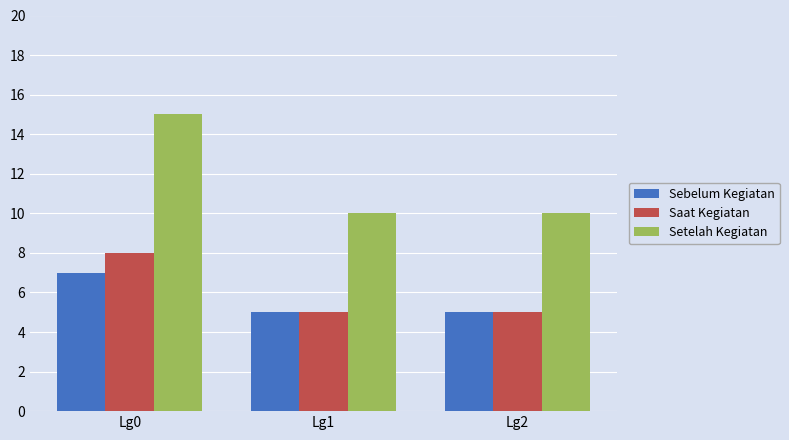

At Lg0, list the series in order from largest to smallest.

Setelah Kegiatan, Saat Kegiatan, Sebelum Kegiatan